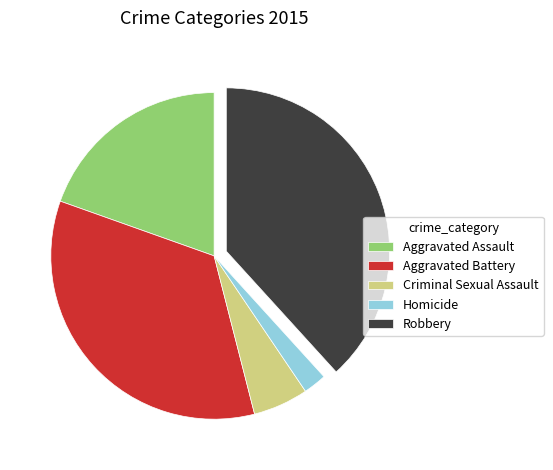

How many segments does this pie chart have?

5